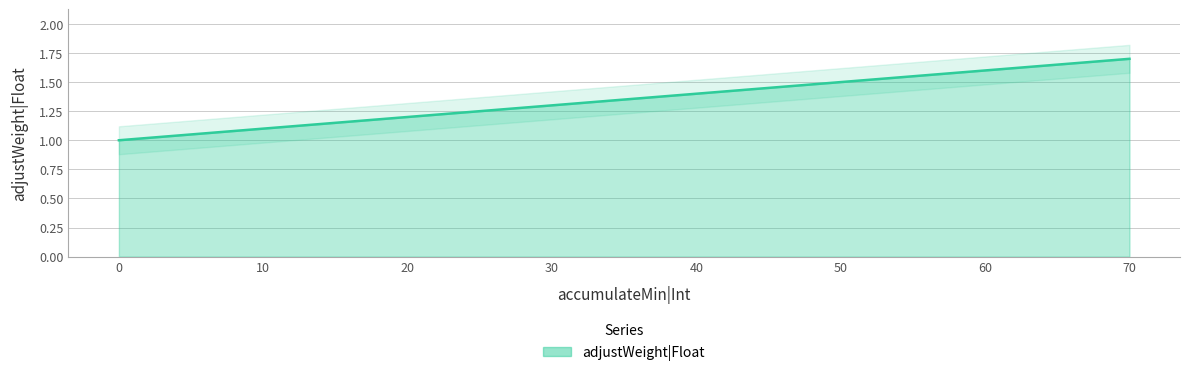

Rank the categories by value from lowest to highest.

0, 10, 20, 30, 40, 50, 60, 70